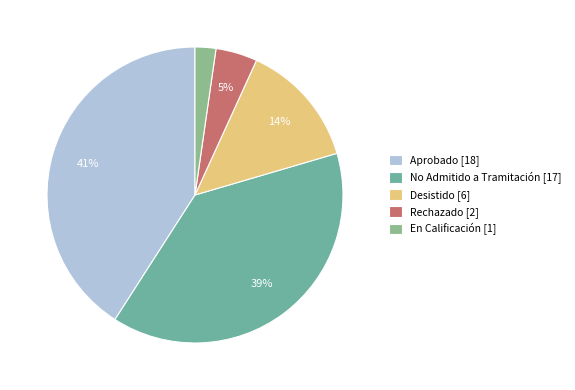

Which has a higher value, Aprobado or Desistido?

Aprobado